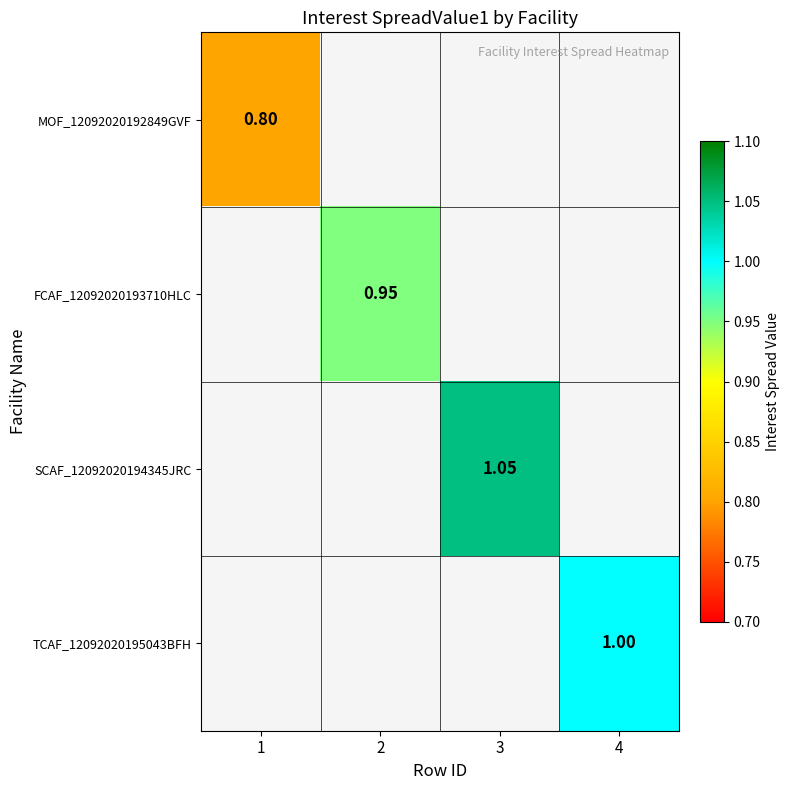

Which category has the lowest value across all series?

1